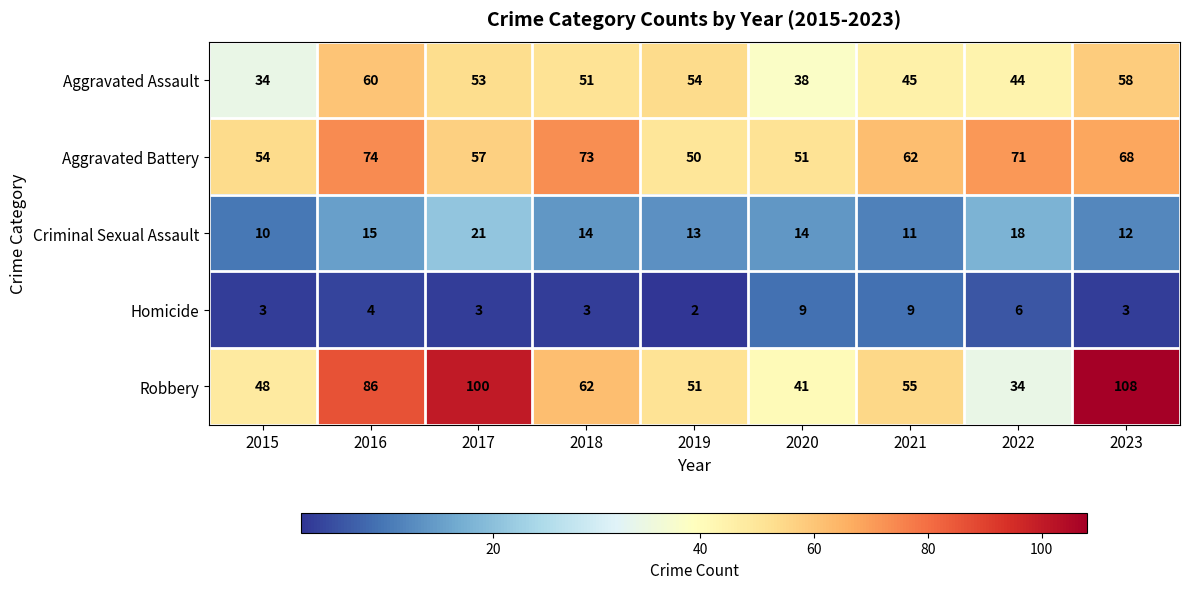

Which series has the largest total across all categories?

Robbery